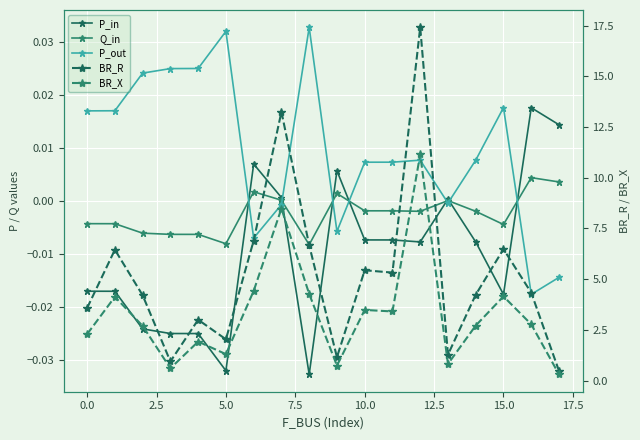

What is the spread (max minus min) of values at 2.5?

4.2